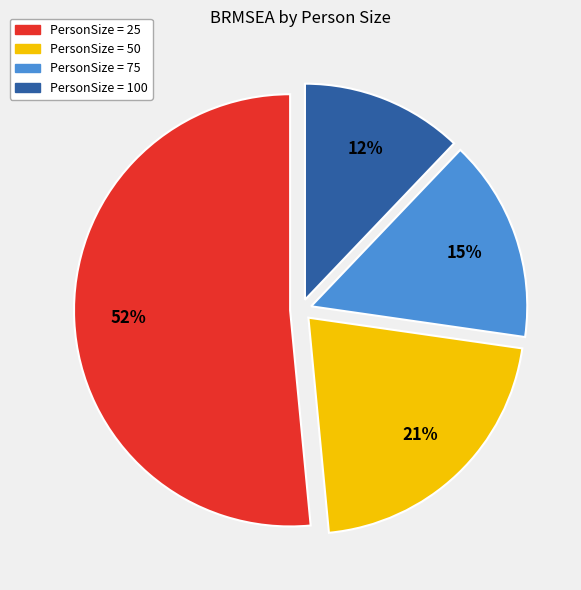

Does any single category account for the majority?

Yes